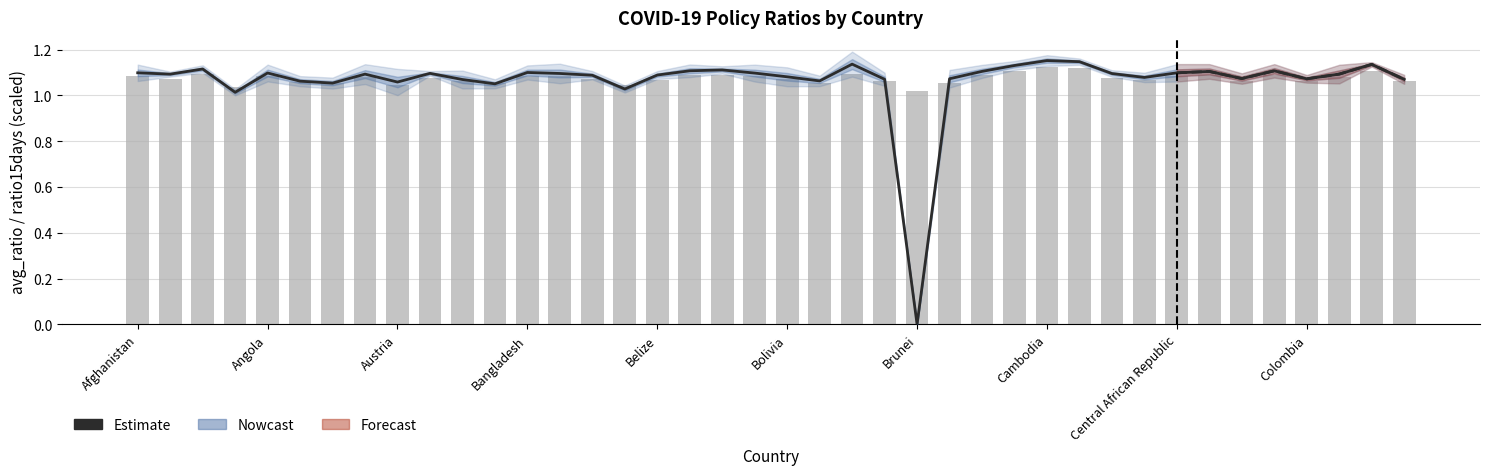

Between Cambodia and 34, which is larger?

Cambodia